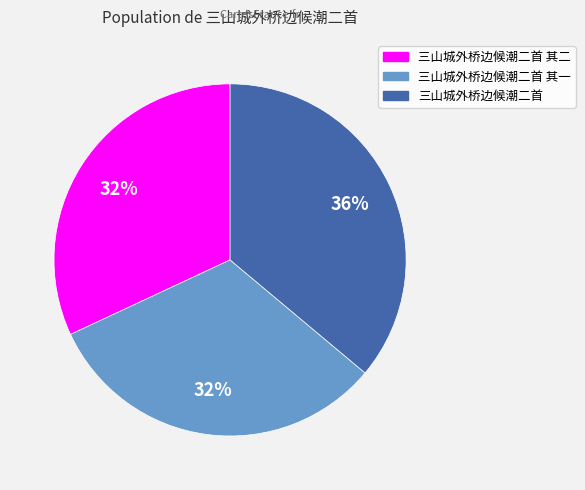

How many segments does this pie chart have?

3